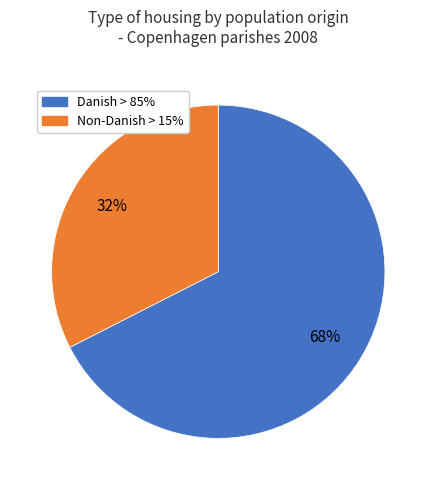

Is there a majority slice in this chart?

Yes